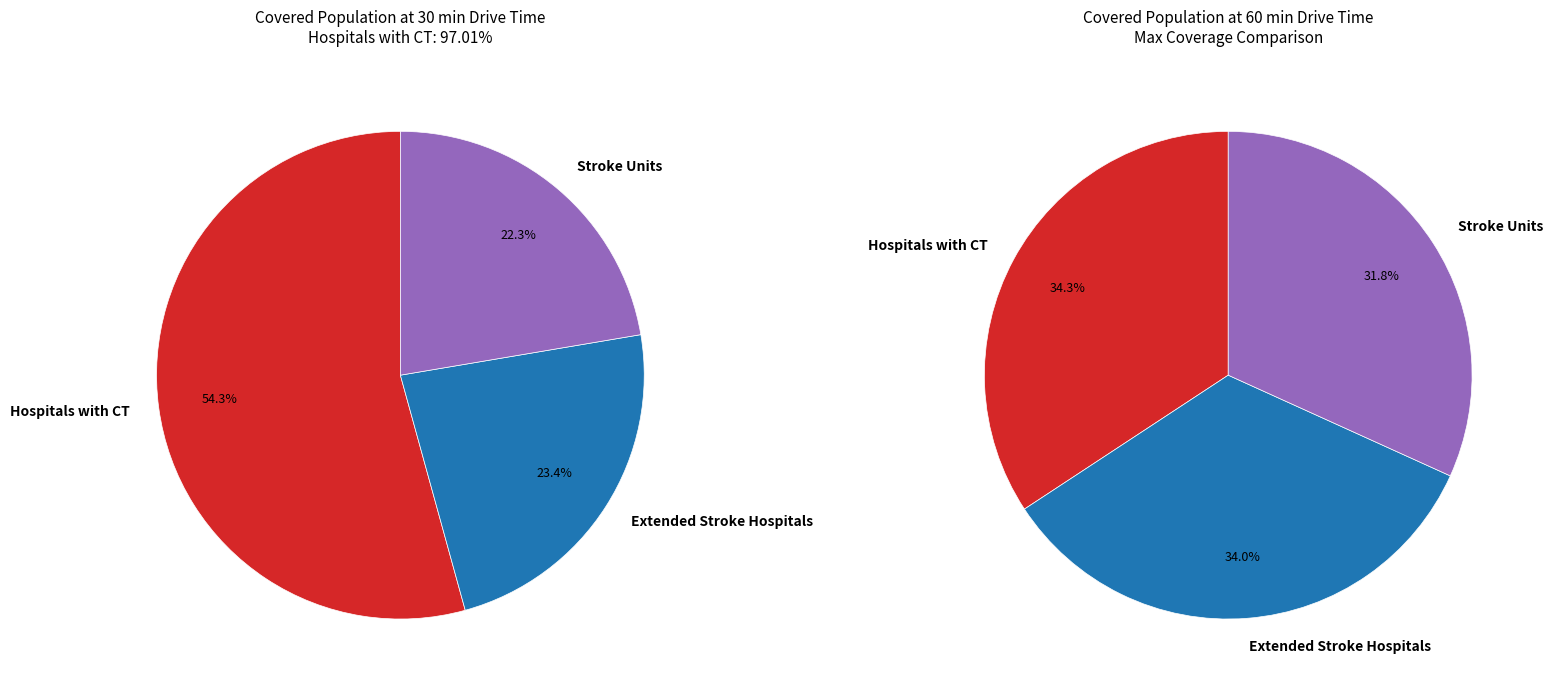

To the nearest percent, what portion does Stroke Units represent?

22%